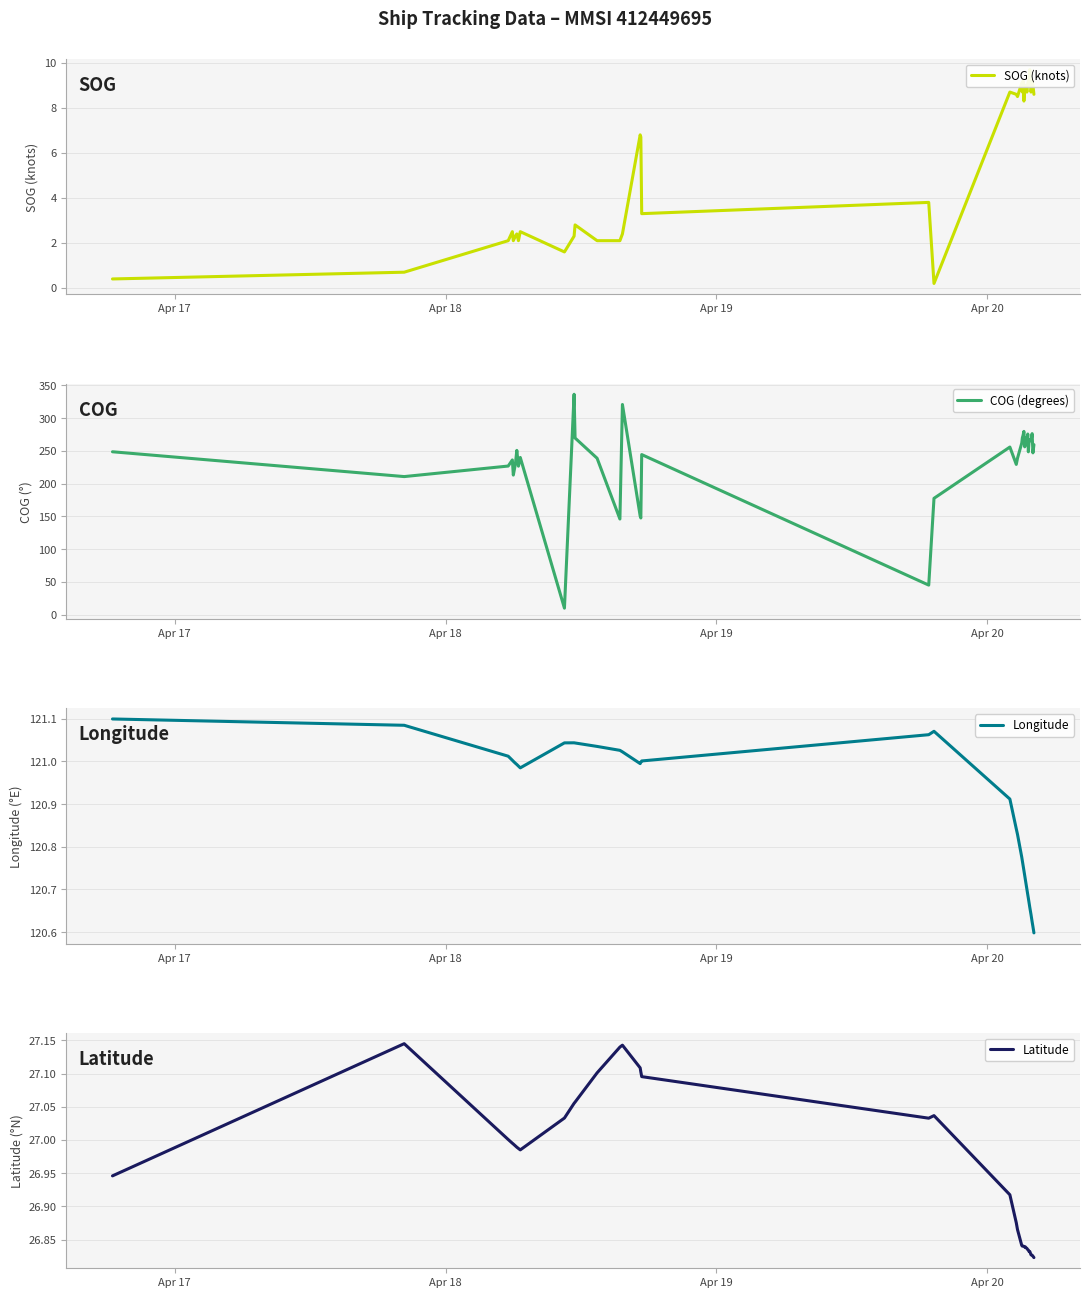

What is the sum of all COG (degrees) values?

9397.5